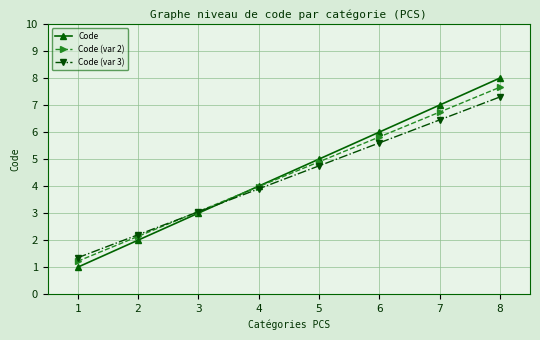

True or false: Code has more than 0 interior local peaks.

False